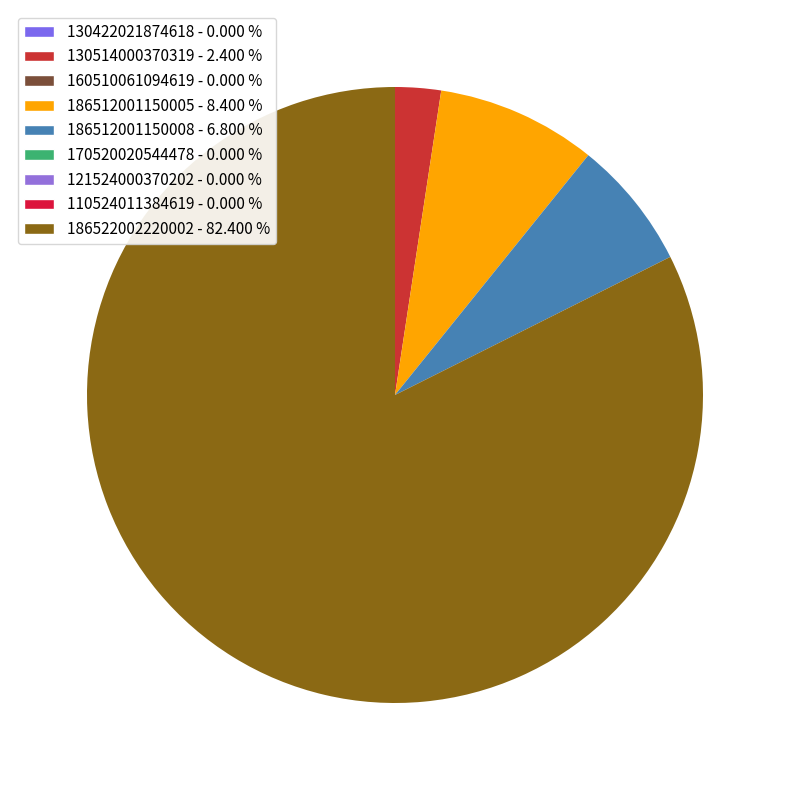

Is there any slice that represents more than half of the pie?

Yes